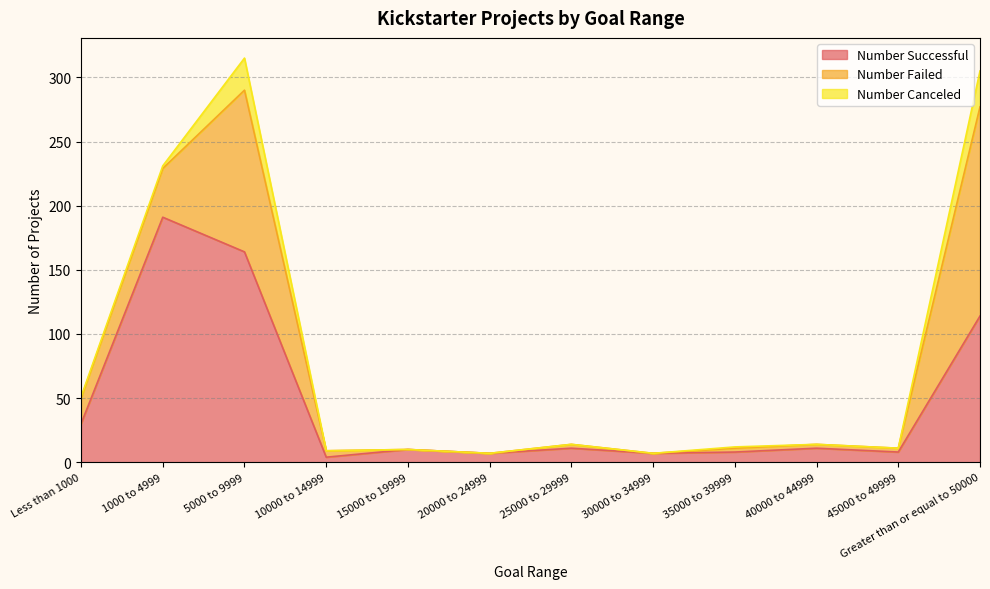

The Number Successful series shows 7 at 20000 to 24999. True or false?

True